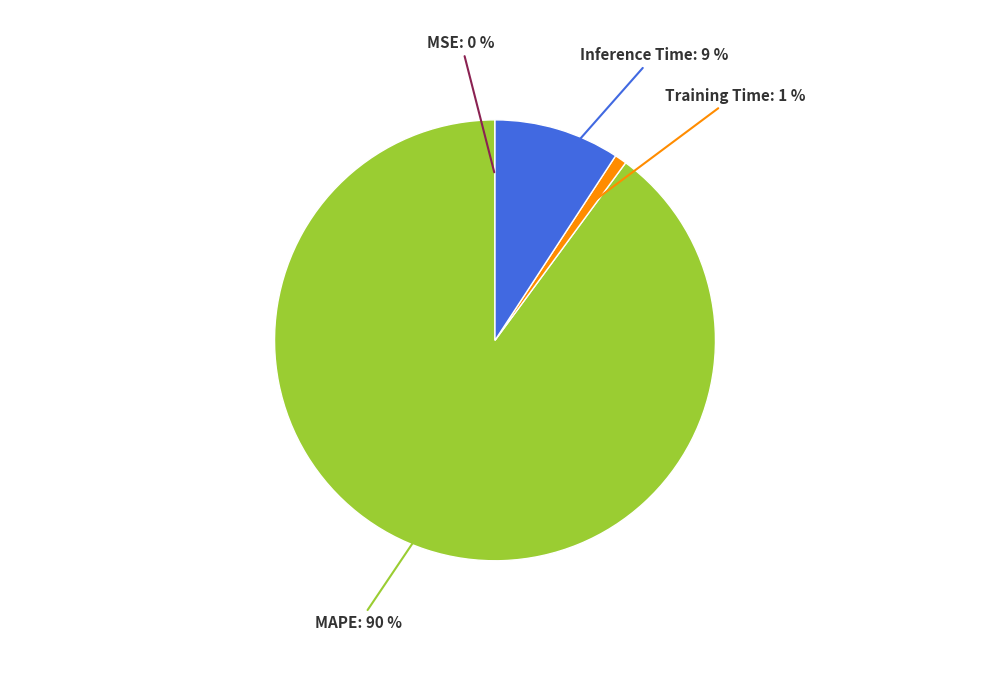

To the nearest percent, what is the difference between the largest and smallest slice percentages?

90%